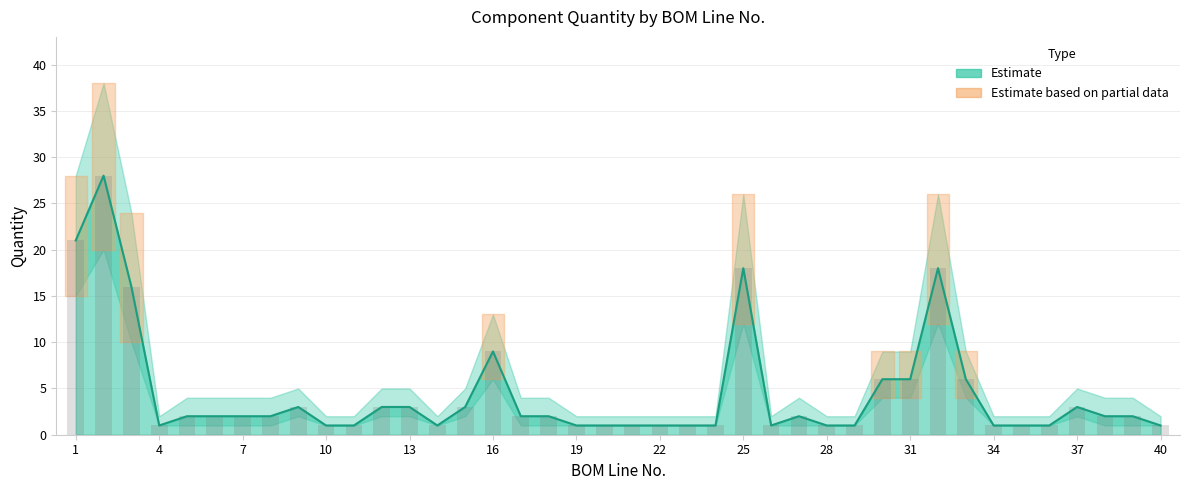

List the labels in order of value, largest first.

2, 1, 25, 32, 3, 16, 30, 31, 33, 9, 12, 13, 15, 37, 5, 6, 7, 8, 17, 18, 27, 38, 39, 4, 10, 11, 14, 19, 20, 21, 22, 23, 24, 26, 28, 29, 34, 35, 36, 40